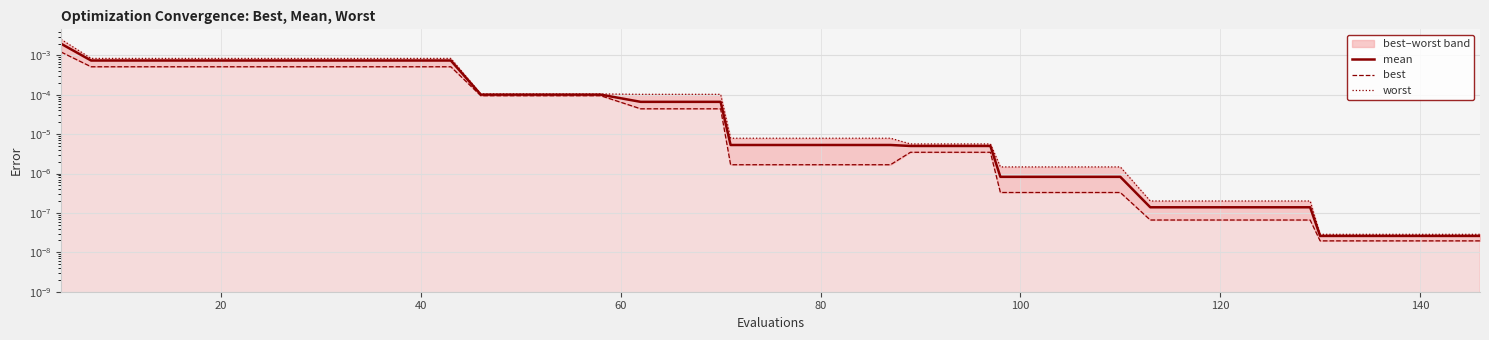

True or false: mean and worst cross at least once.

False